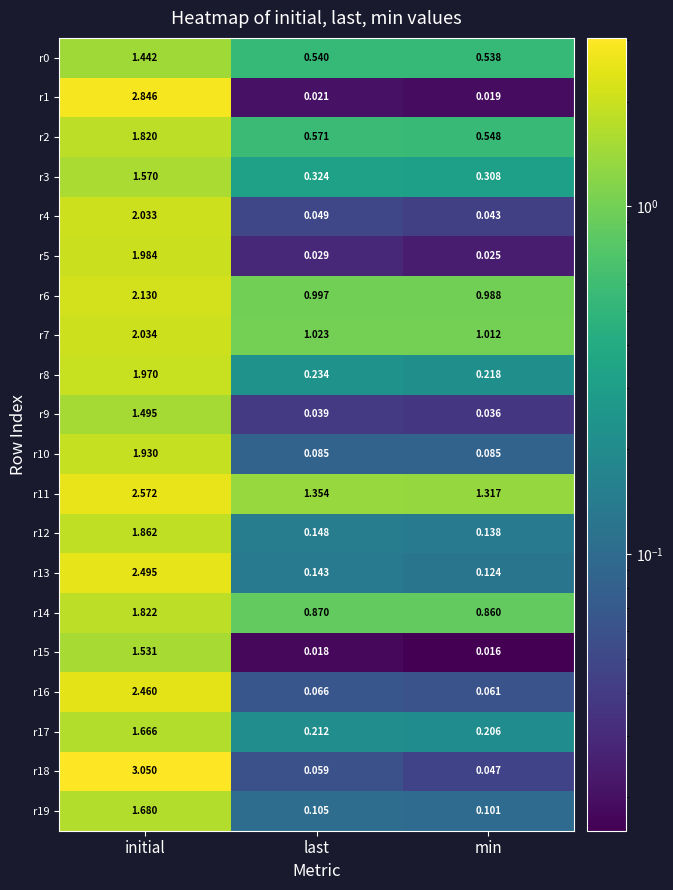

At which category is the sum across all series the highest?

initial